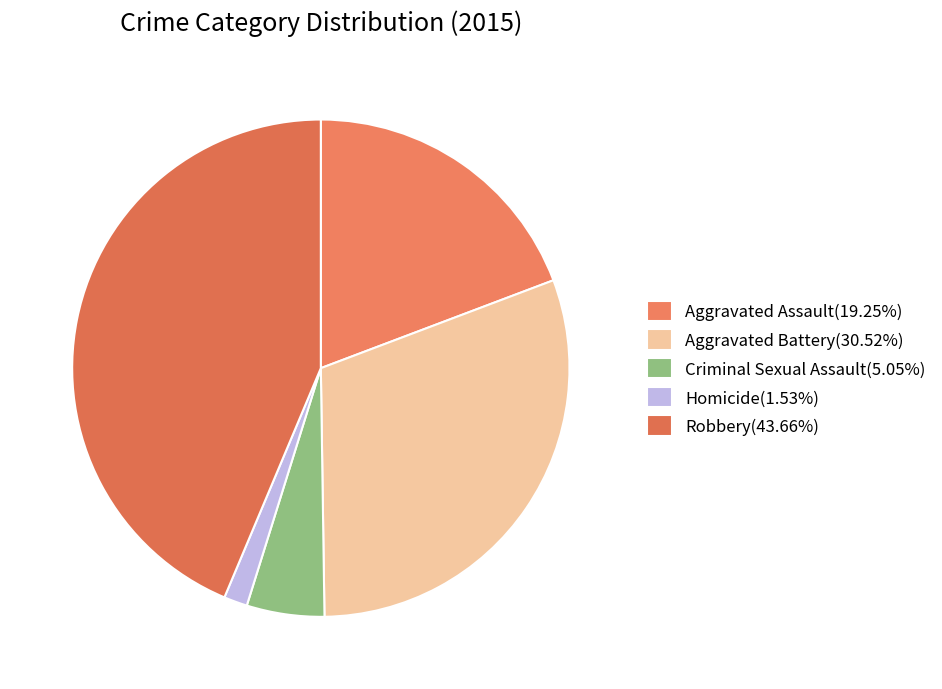

How many slices are in this pie chart?

5